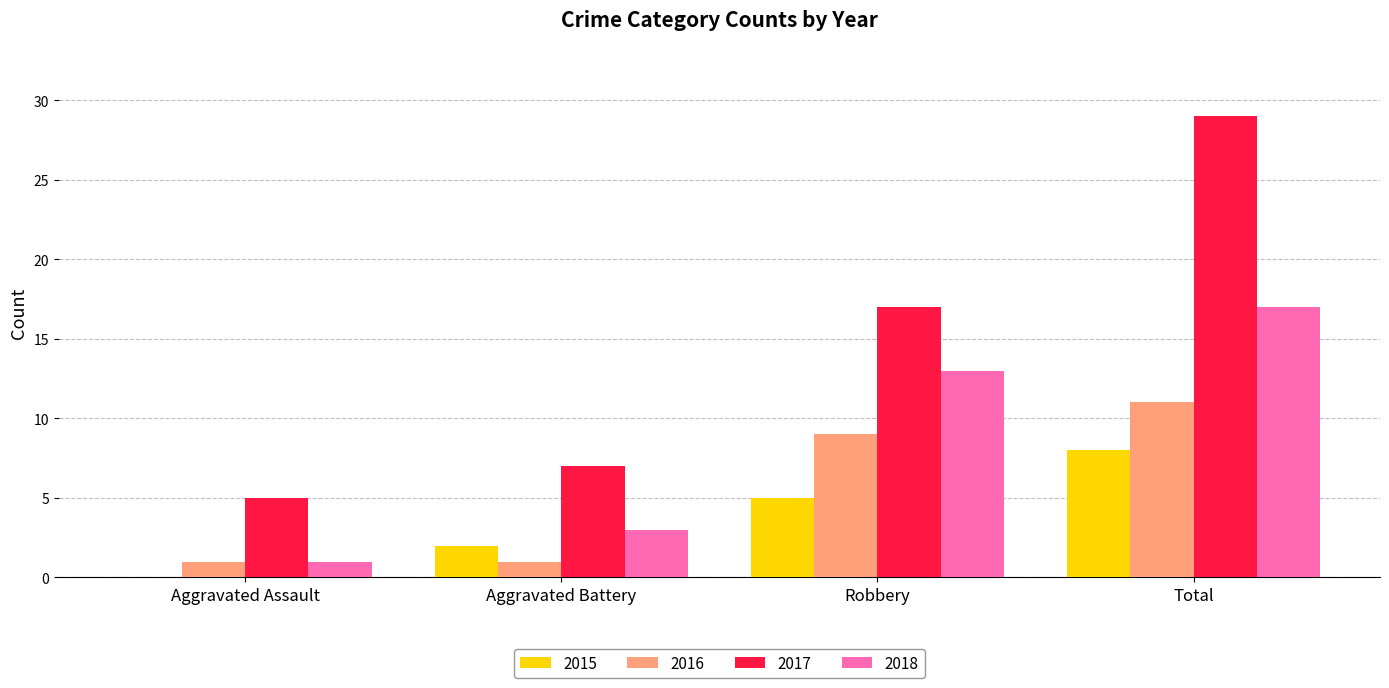

What is the maximum value for 2017?

29